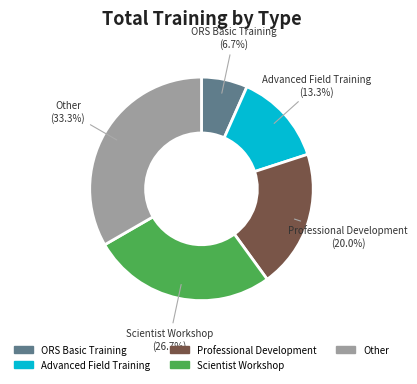

Between ORS Basic Training and Professional Development, which is larger?

Professional Development